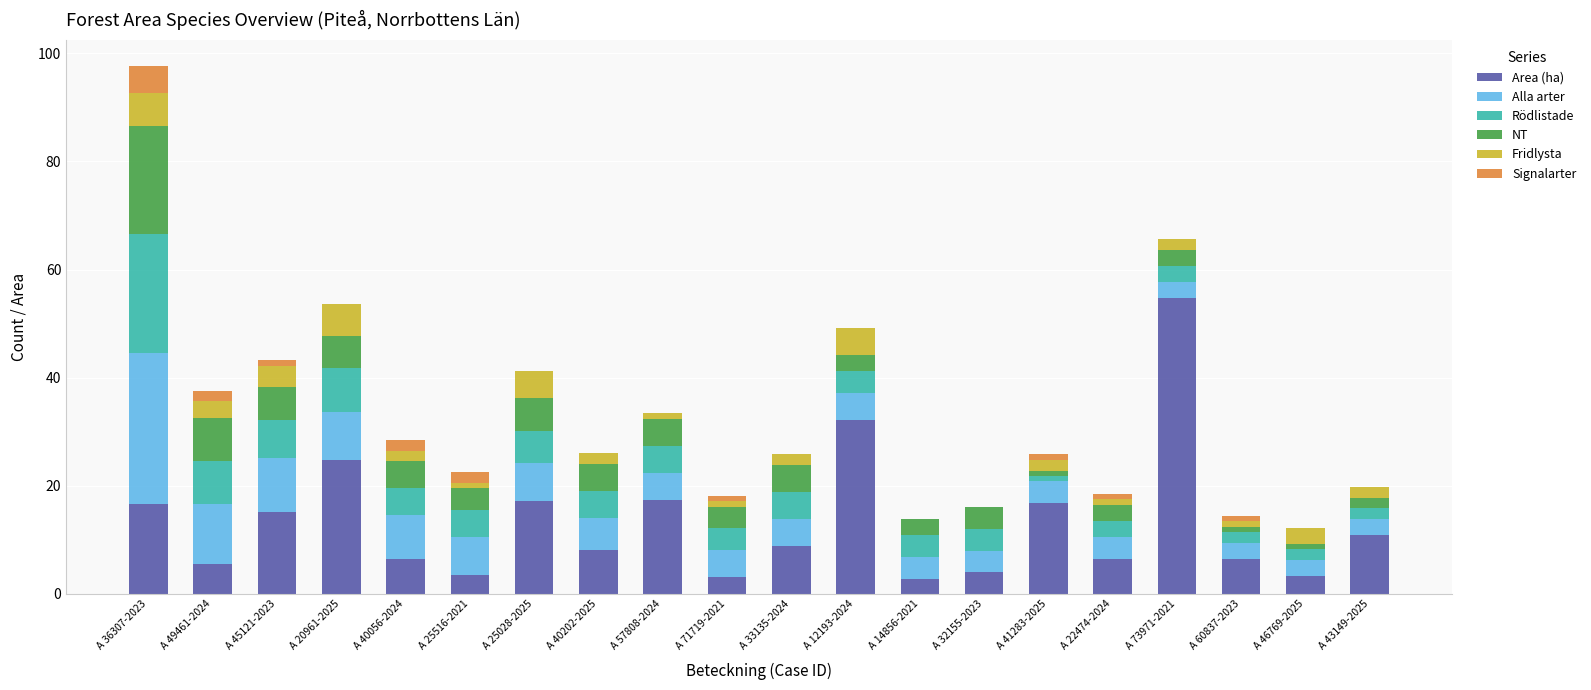

At which category is the sum across all series the highest?

A 36307-2023